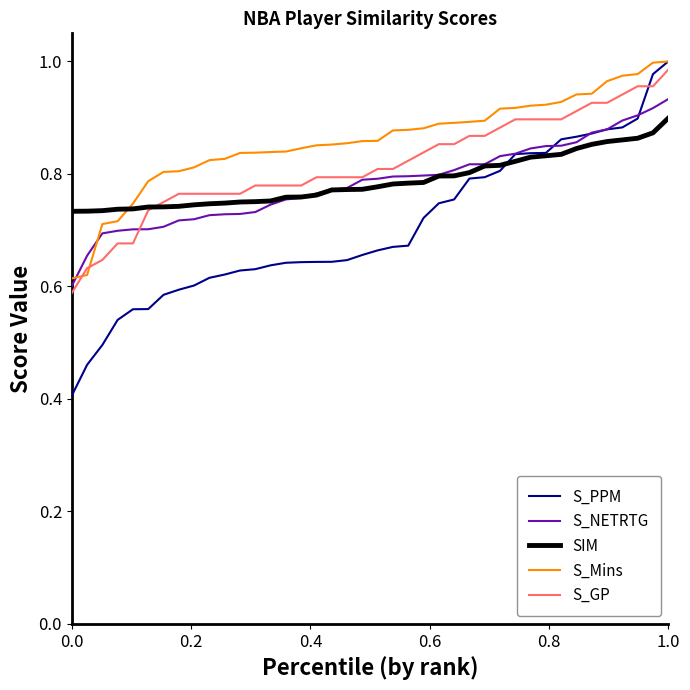

How many S_NETRTG values are between 0 and 1?

40